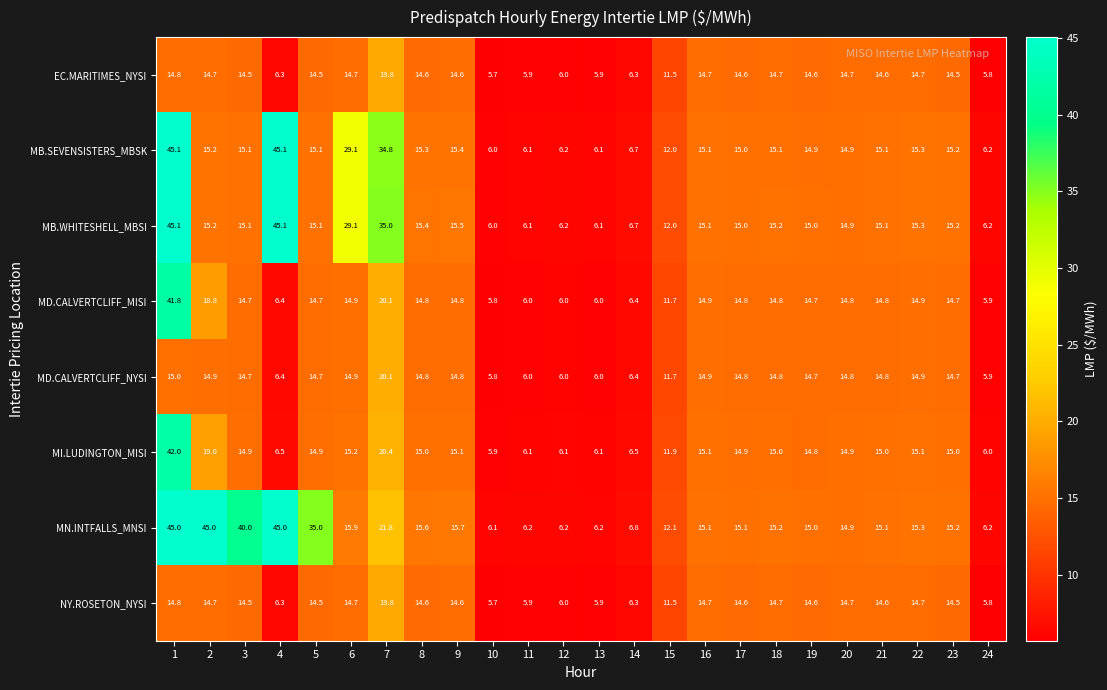

Between 3 and 18, which series saw the biggest shift?

MN.INTFALLS_MNSI